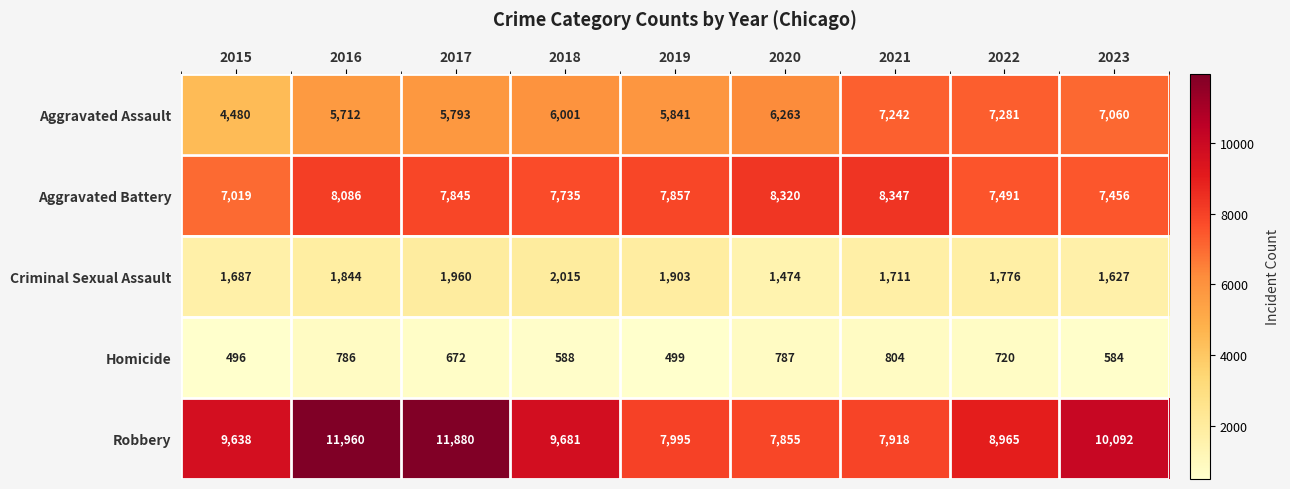

Where is Robbery nearest to the value 9907?

2023